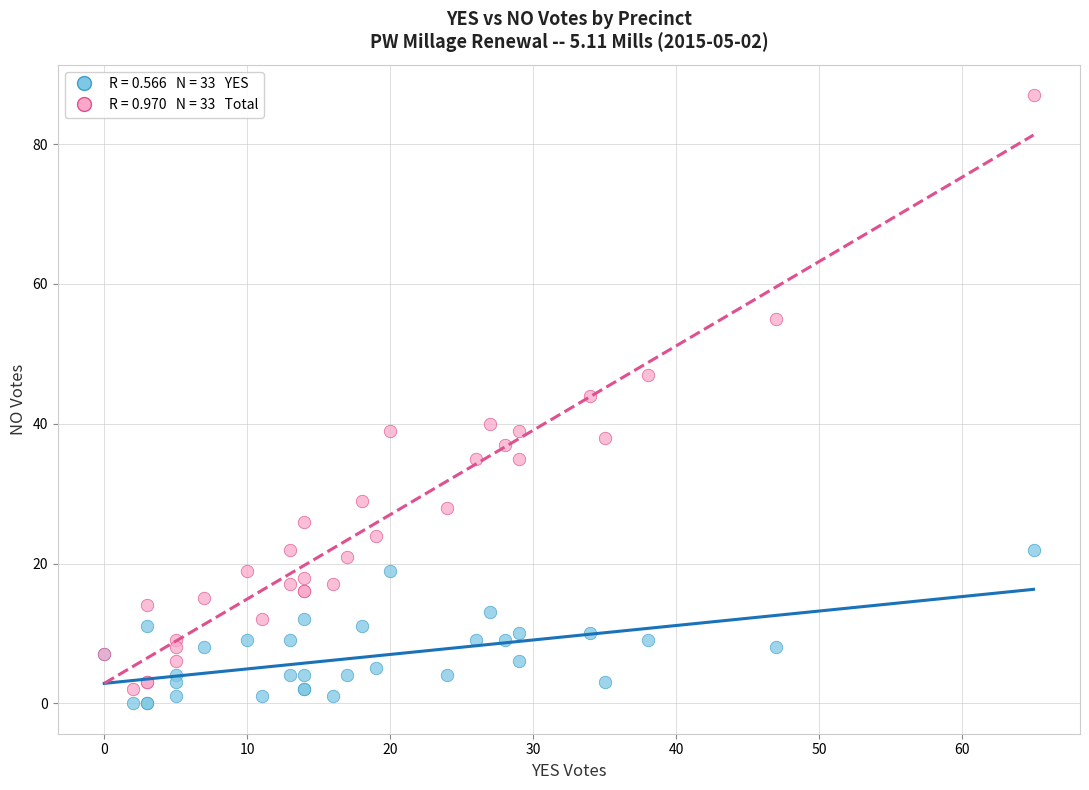

Across all series, what Y value is closest to 43?

44